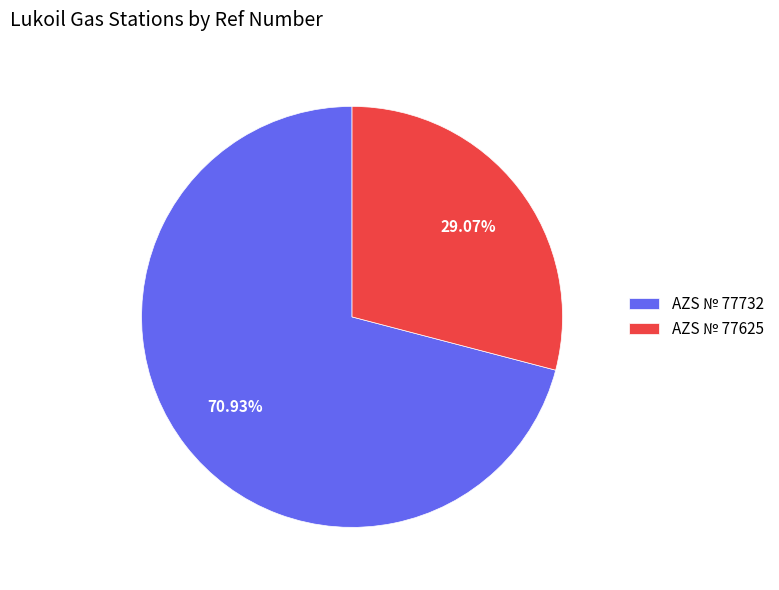

To the nearest percent, what is the difference between the largest and smallest slice percentages?

42%